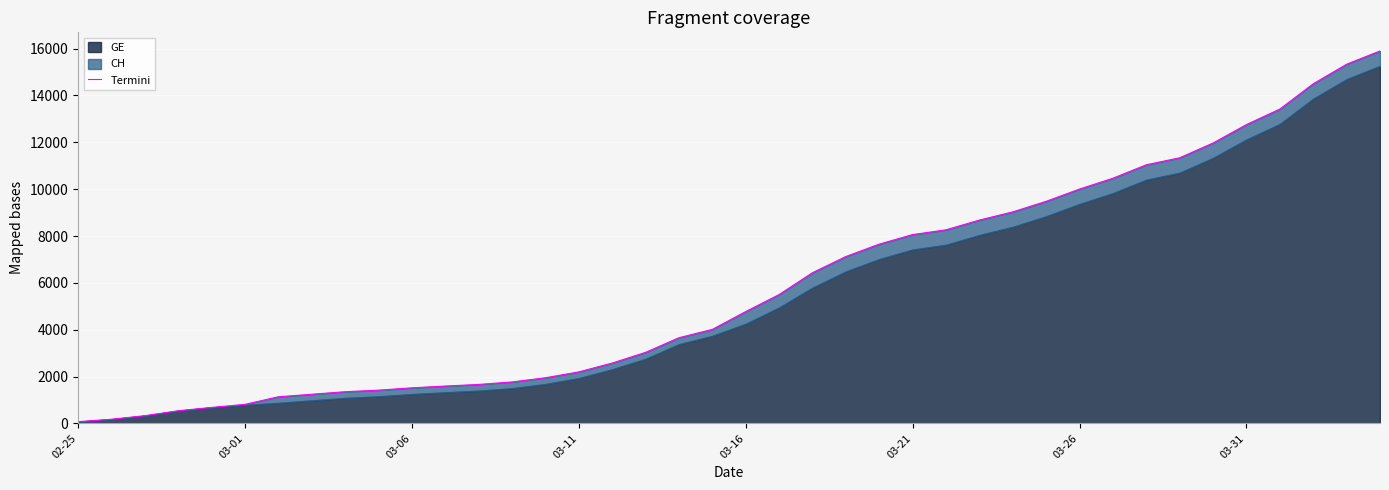

How many categories are shown in the chart?

40